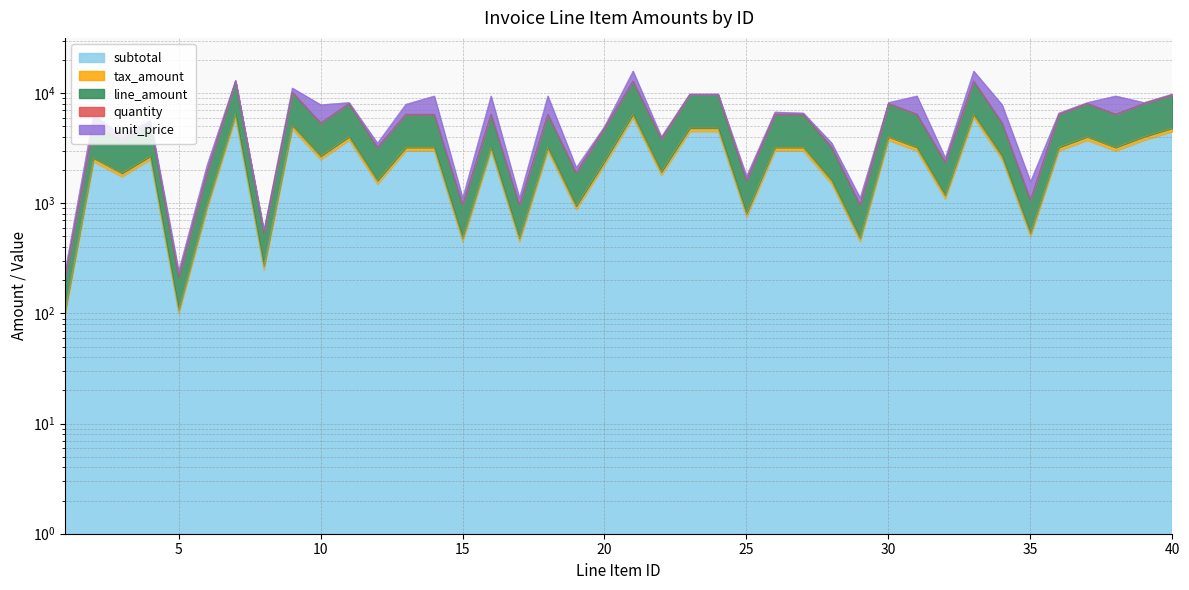

Which has a higher value, 37 or 10?

37